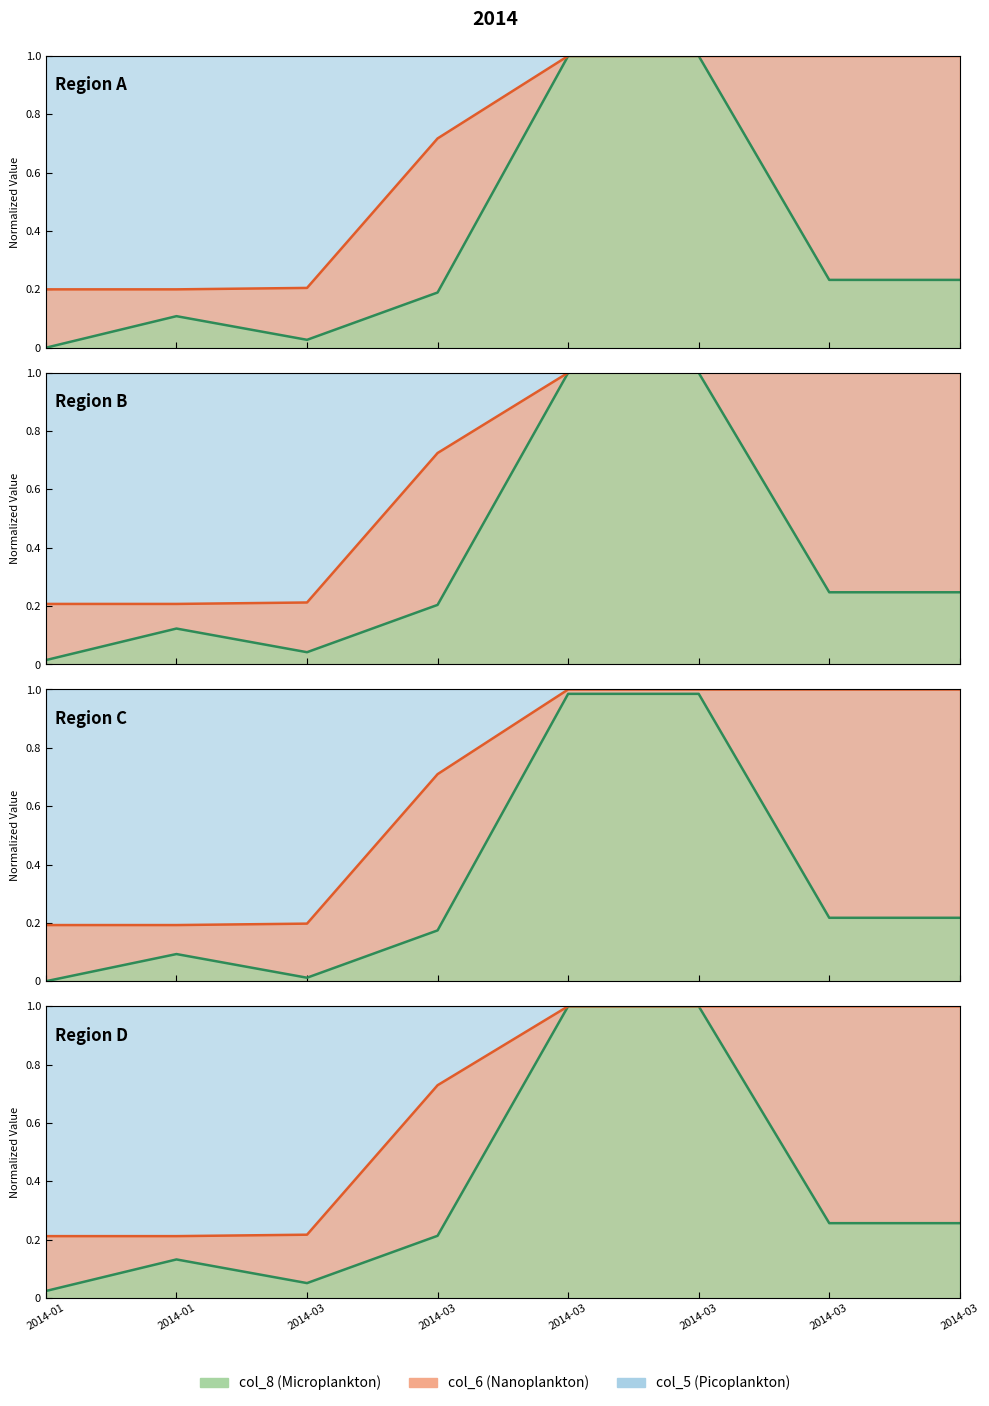

What is the difference between the second highest and second lowest values in the col_8 series?

1.0